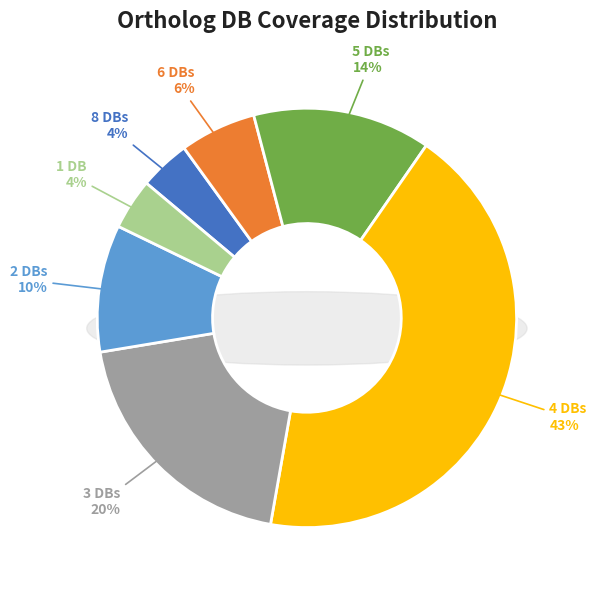

Rank the categories by value from highest to lowest.

Db_count_4, Db_count_3, Db_count_5, Db_count_2, Db_count_6, Db_count_8, Db_count_1